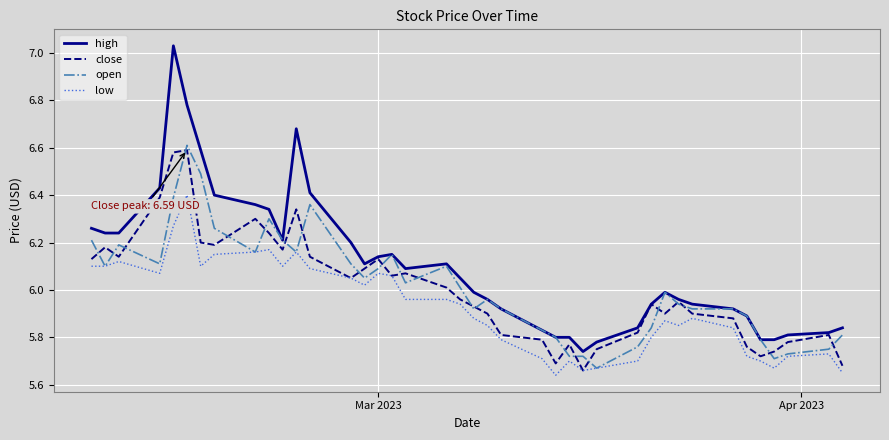

Which series has the largest total across all categories?

high